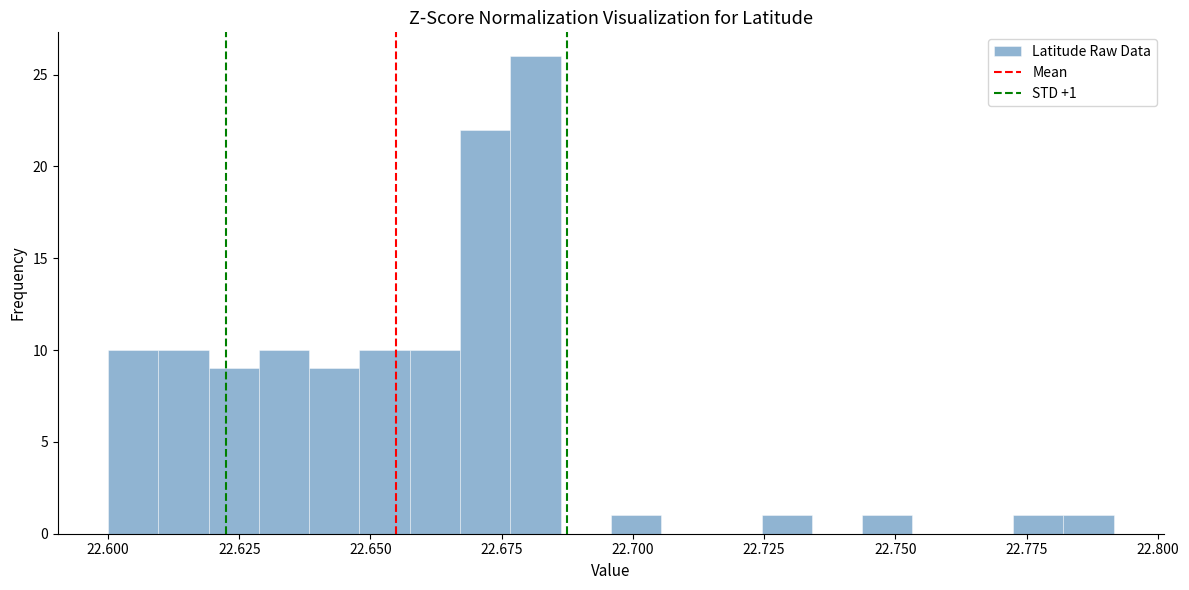

Around what value on the x-axis is the tallest bar? Give the approximate position of its centre, as read against the axis.

22.680